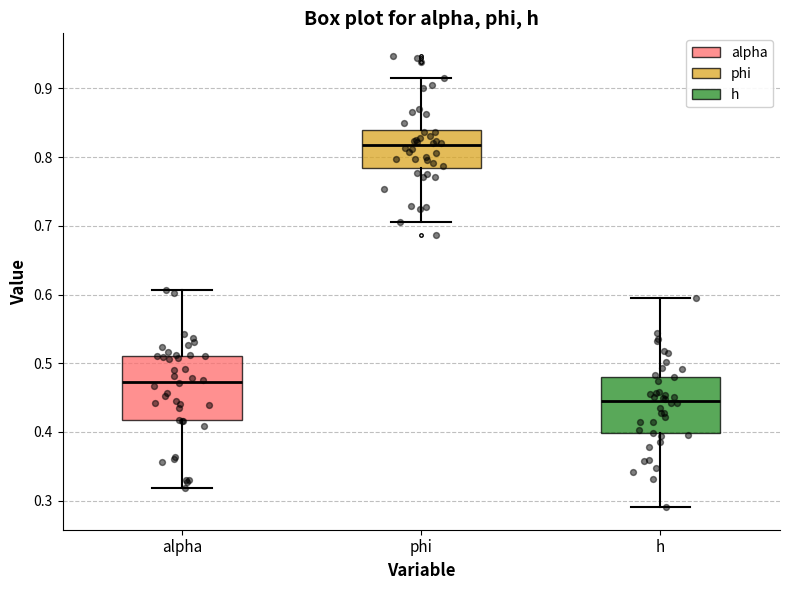

Which box is the tallest, from its lower edge to its upper edge?

alpha